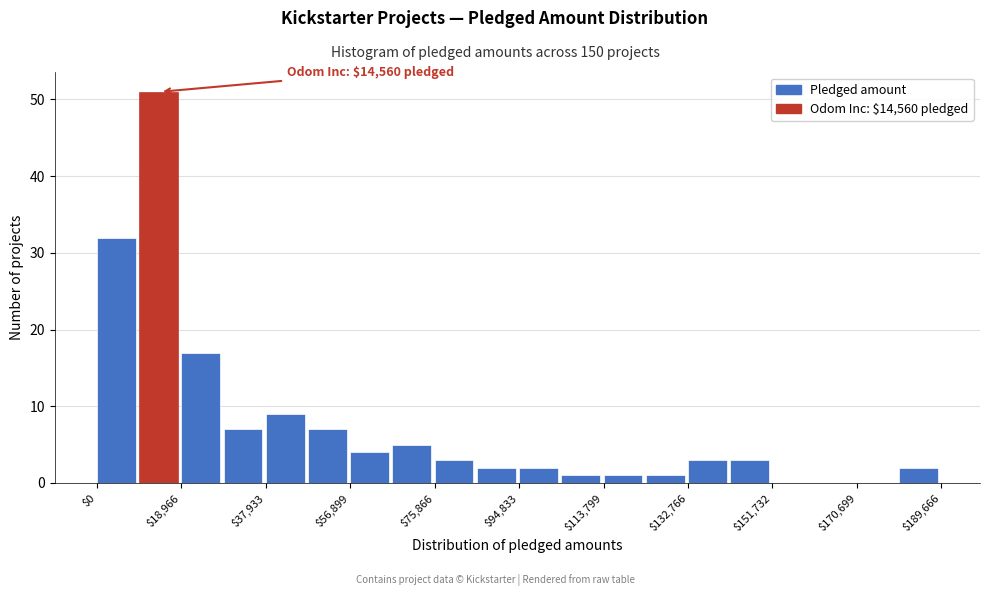

Which range on the x-axis has the tallest bar?

10000 to 18000